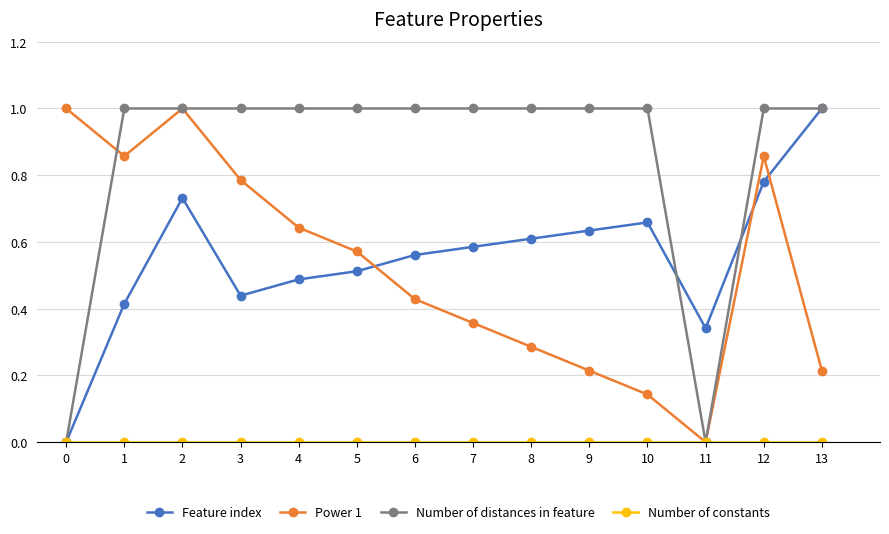

Is the value of Power 1 at 11 greater than the value of Feature index at 9?

No